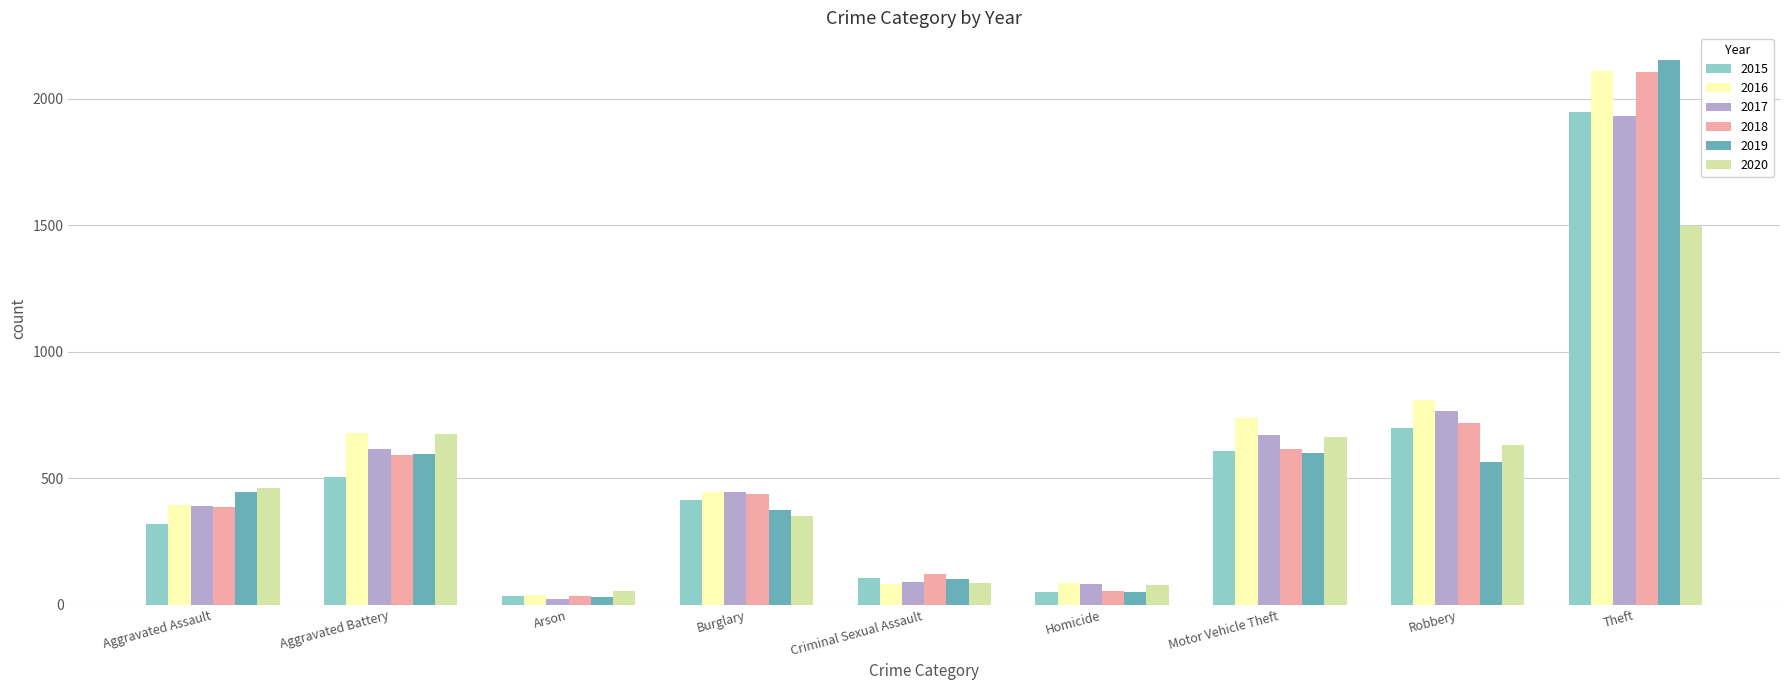

List the labels in order of 2018 value, largest first.

Theft, Robbery, Motor Vehicle Theft, Aggravated Battery, Burglary, Aggravated Assault, Criminal Sexual Assault, Homicide, Arson